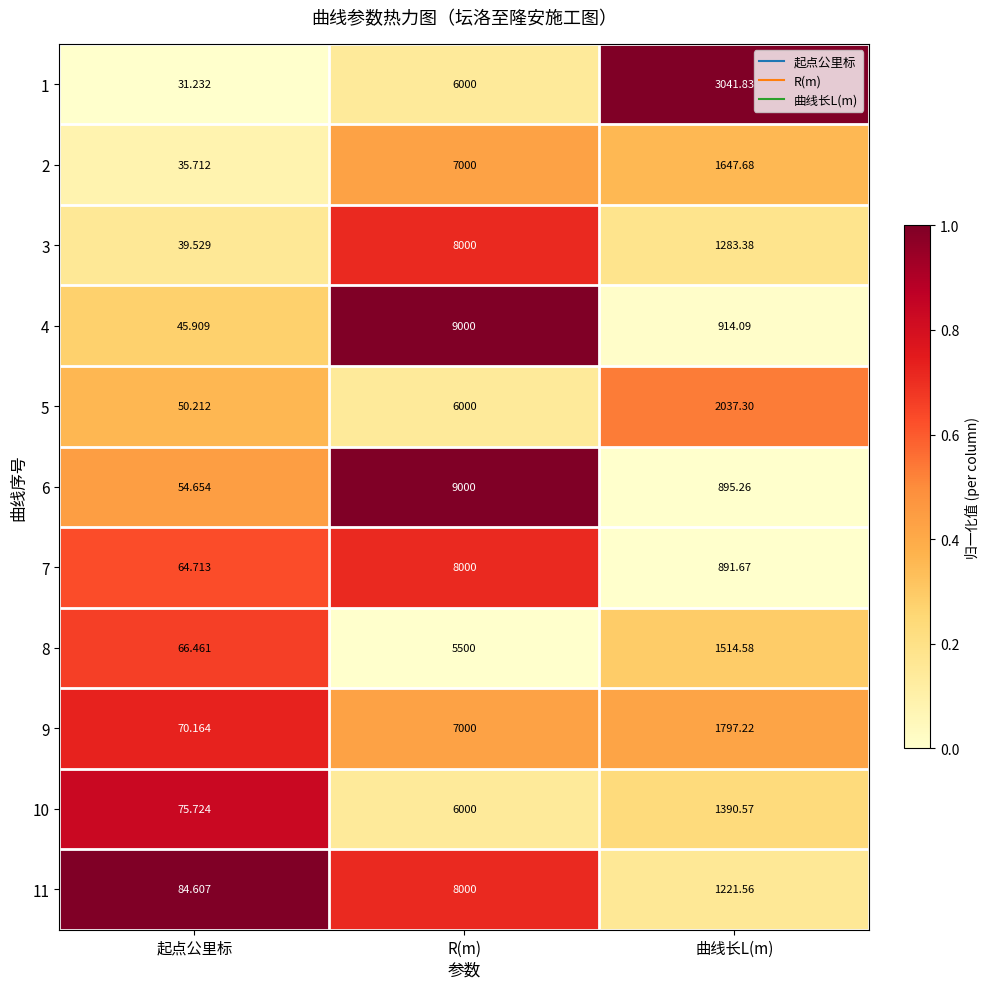

Which category has the lowest value in the 5 series?

起点公里标